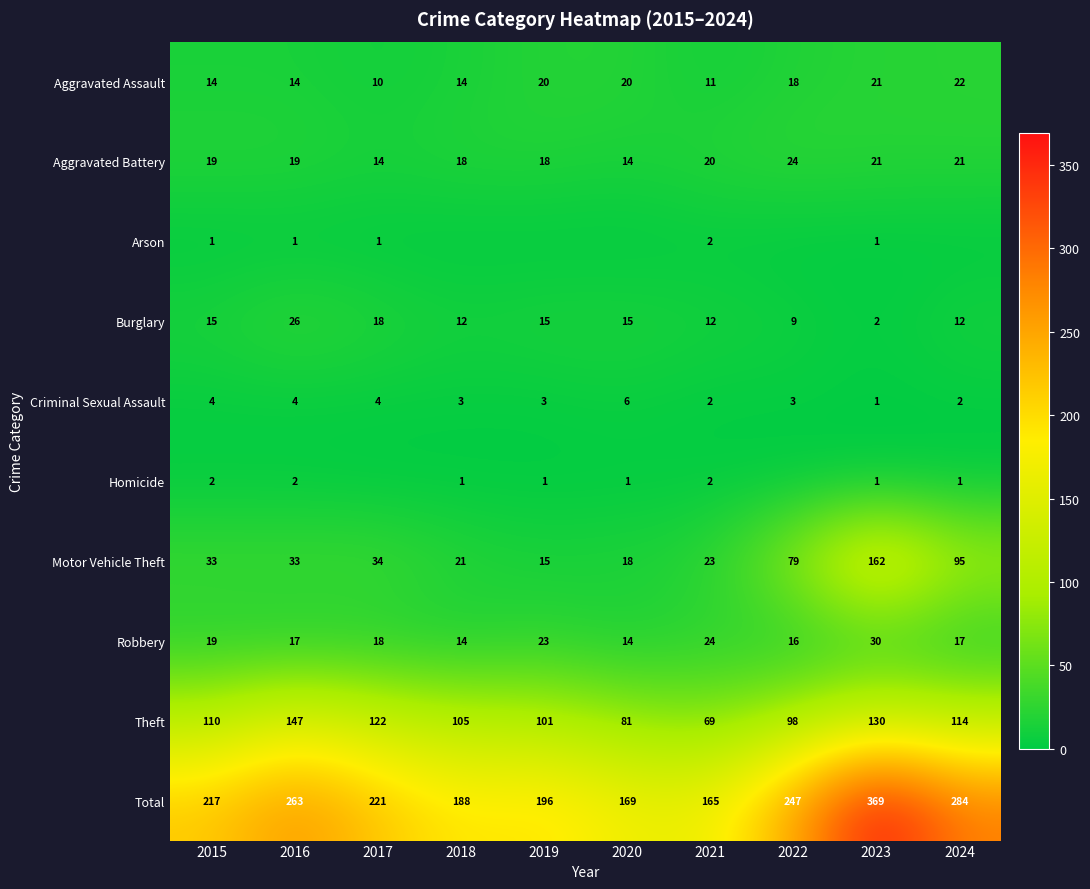

At how many categories does at least one series exceed 178?

8